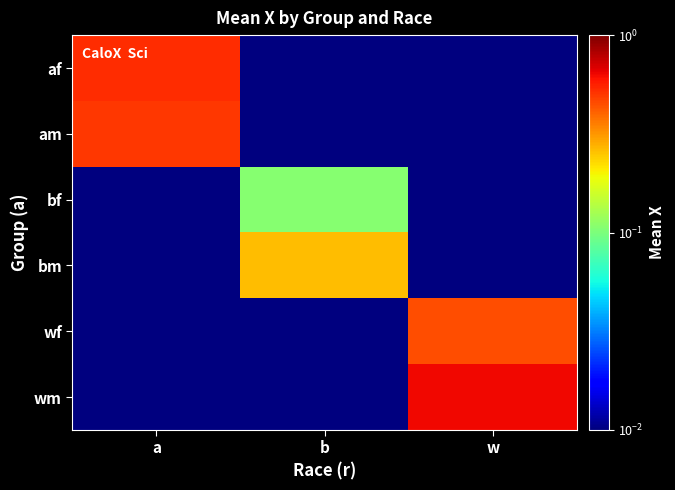

What is the greatest value displayed?

0.6